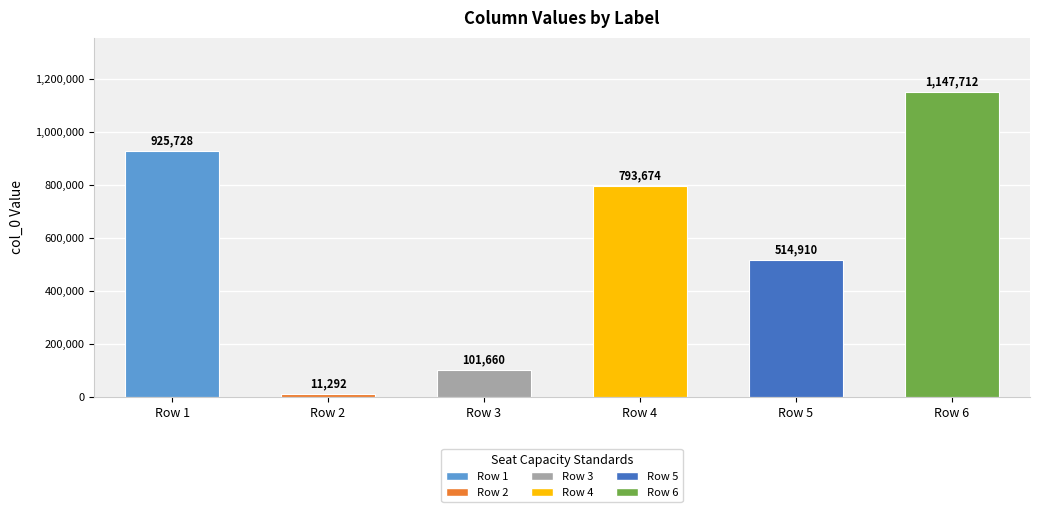

Is it true that the value at Row 2 is 11292?

True